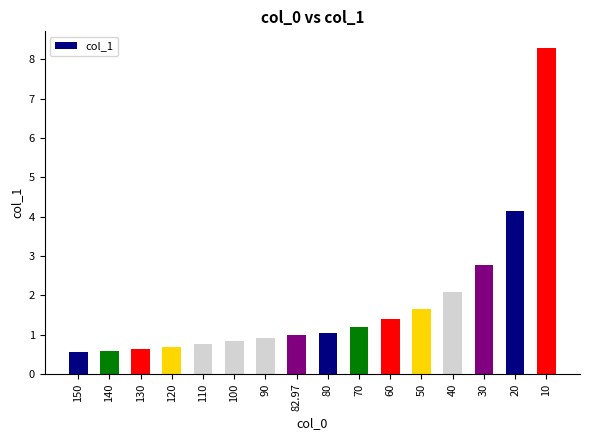

What is the average value?

1.8